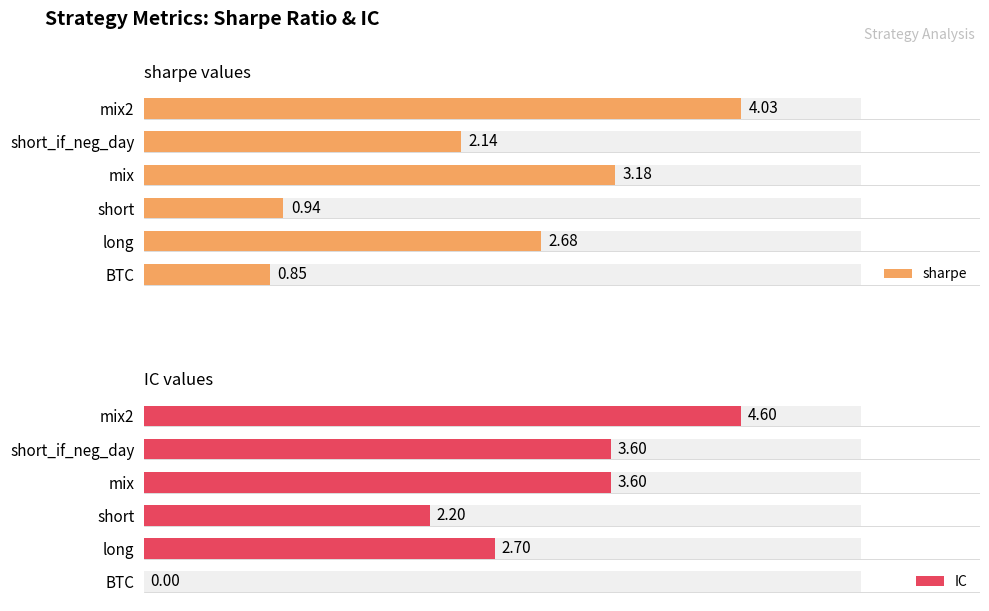

Reading right to left, transcribe all the data shown in this chart.

sharpe: 4.0	2.1	3.2	0.9	2.7	0.8
IC: 4.6	3.6	3.6	2.2	2.7	0.0